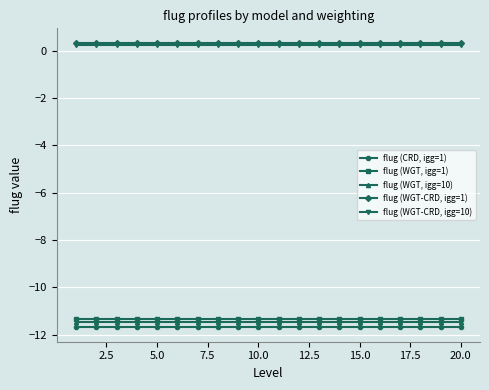

What is the value of the flug (WGT-CRD, igg=1) point at the 3rd from the left?

0.3